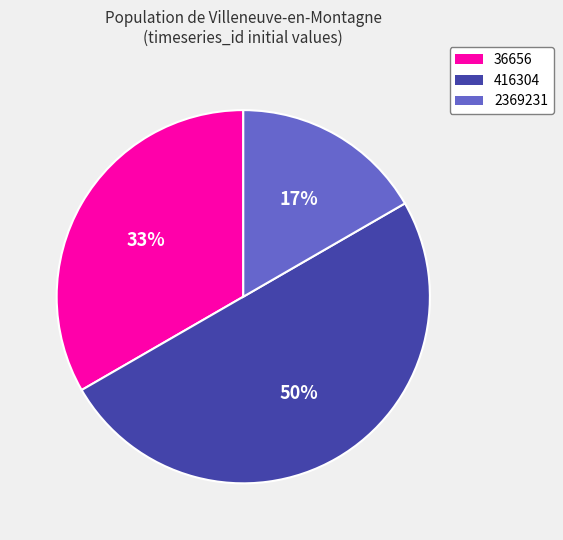

To the nearest percent, what is the difference between the 416304 and 2369231 slice percentages?

33%